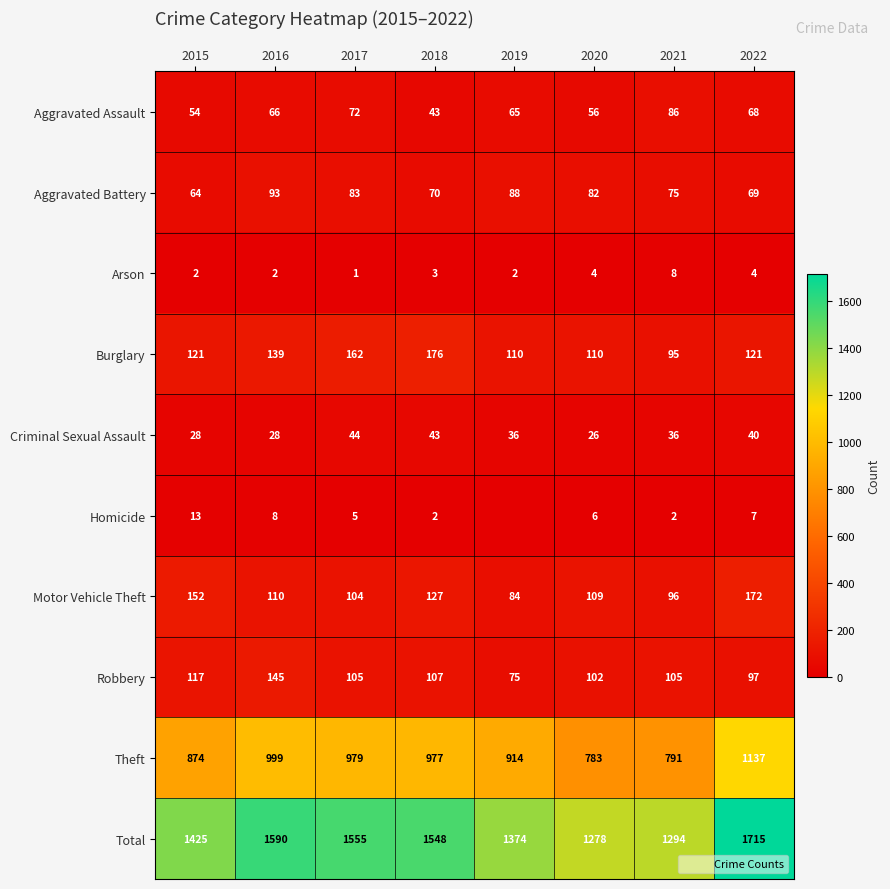

At 2018, list the series in order from largest to smallest.

Total, Theft, Burglary, Motor Vehicle Theft, Robbery, Aggravated Battery, Aggravated Assault, Criminal Sexual Assault, Arson, Homicide